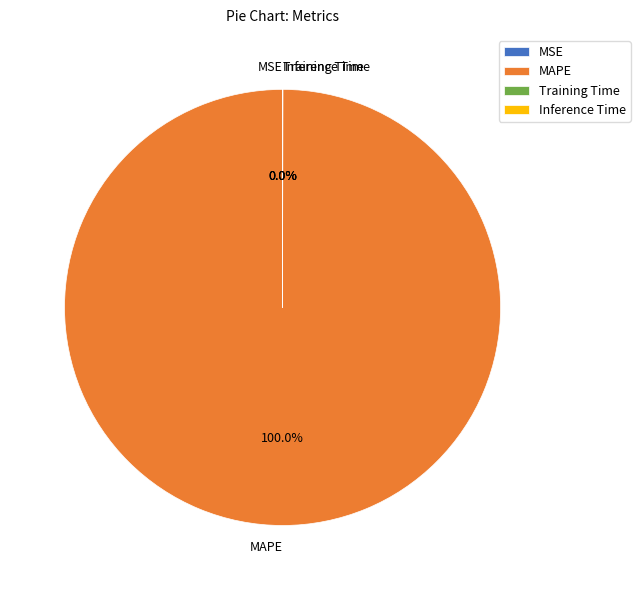

Which category has the biggest portion of the pie?

MAPE